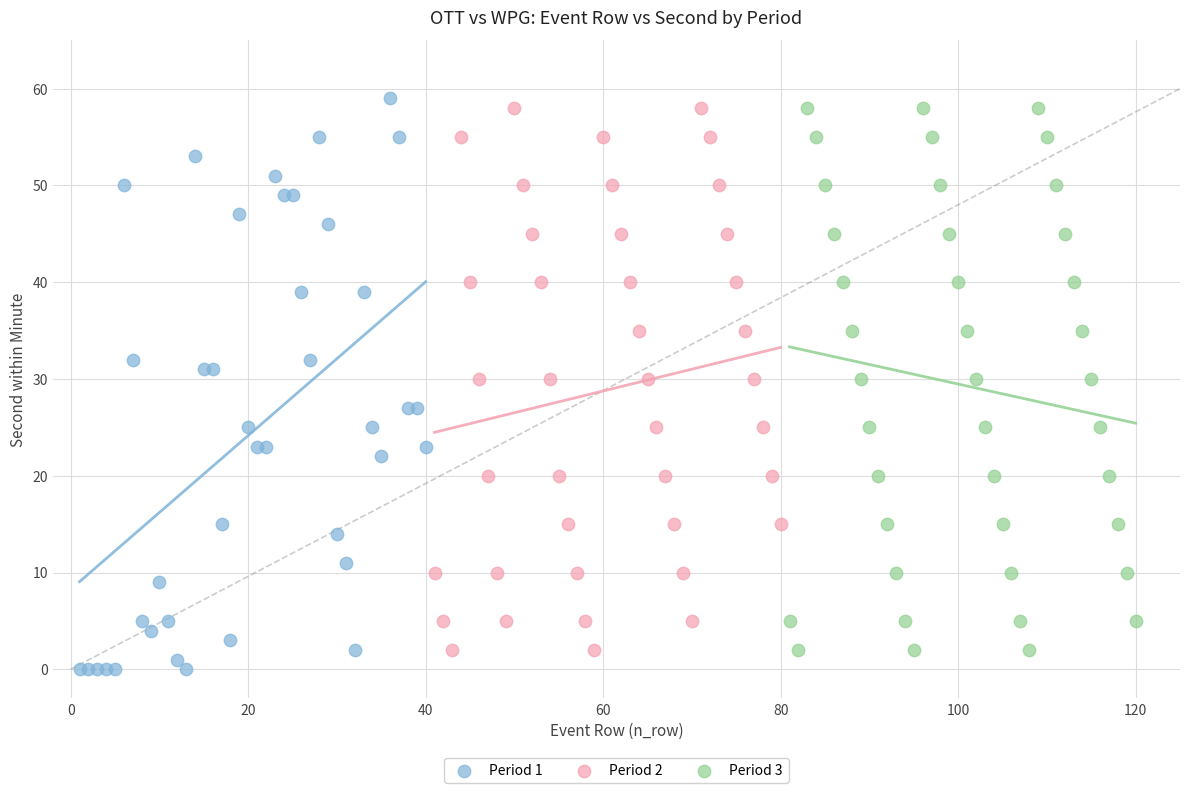

Which series has the largest Y range (max minus min)?

Period 1